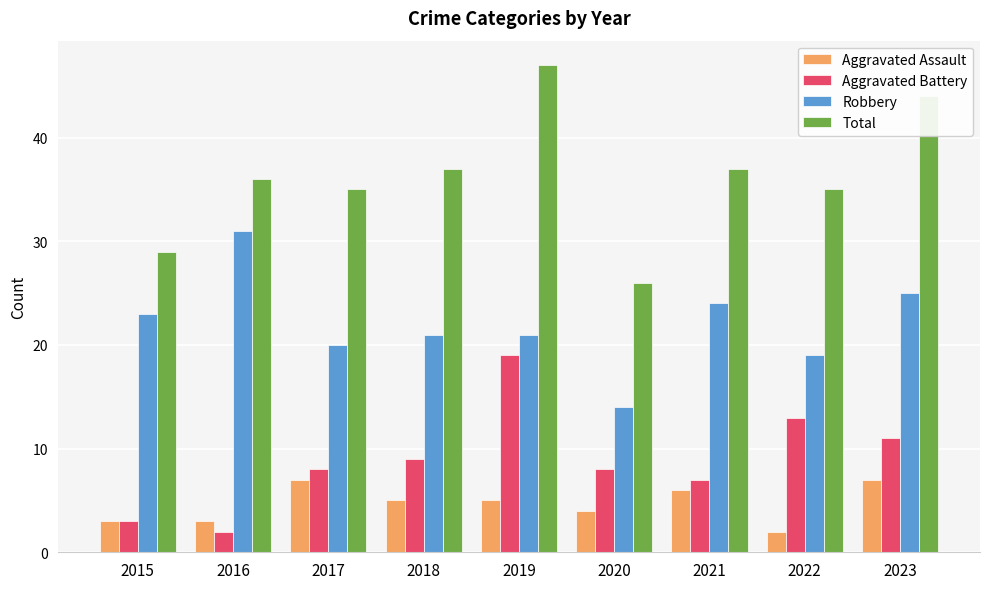

How many series are shown in this chart?

4